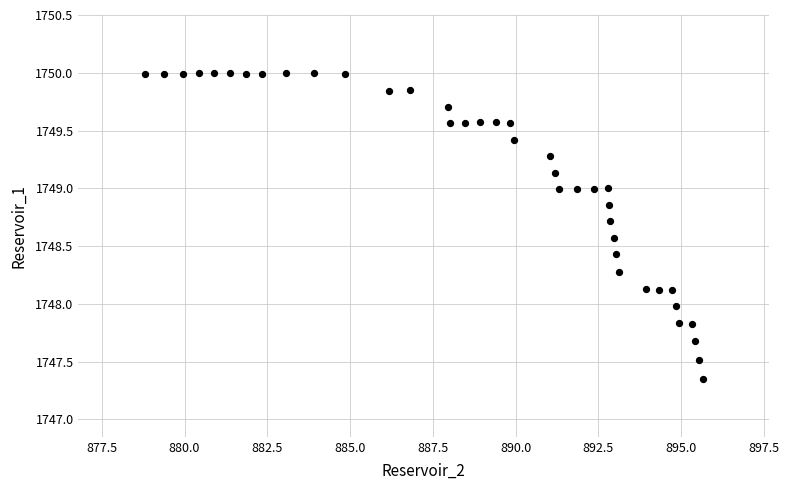

What is the range of Y values (max minus min)?

2.7